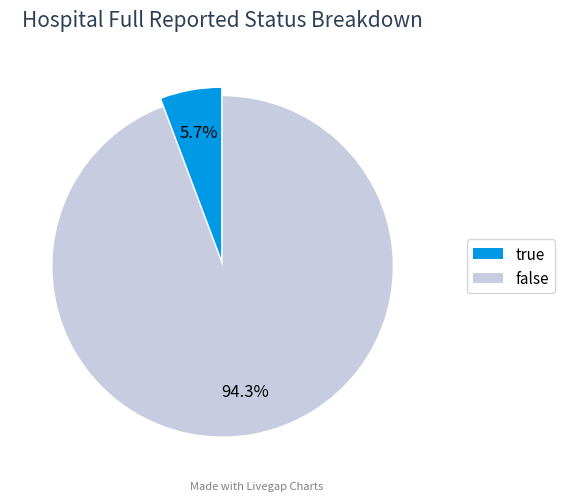

To the nearest percent, what is the combined percentage of true and false?

100%